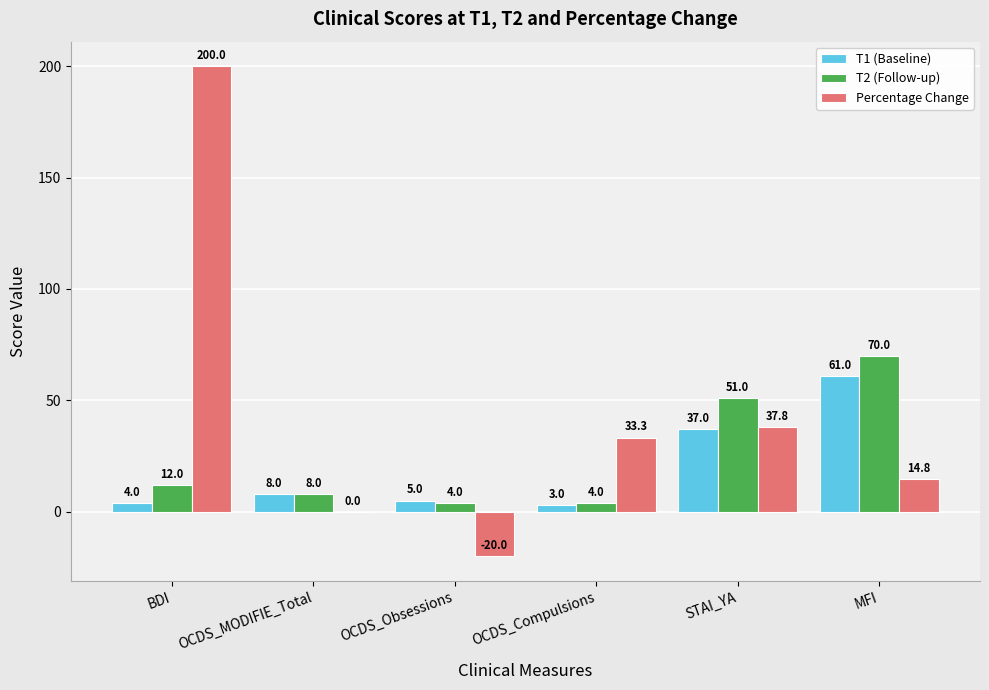

How many distinct data groups are displayed?

3